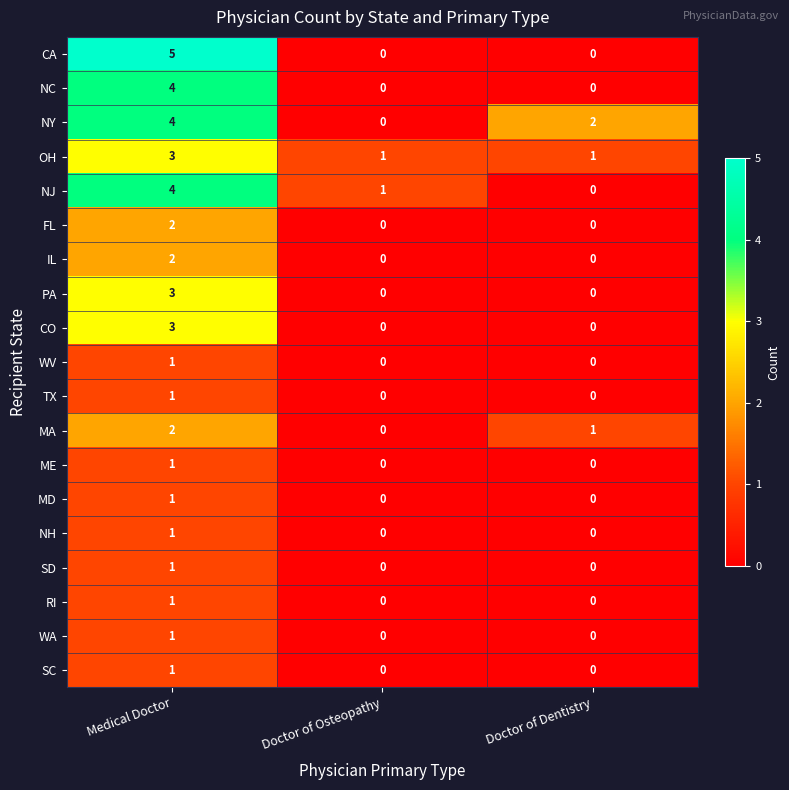

Rank the categories by NY value from highest to lowest.

Medical Doctor, Doctor of Dentistry, Doctor of Osteopathy